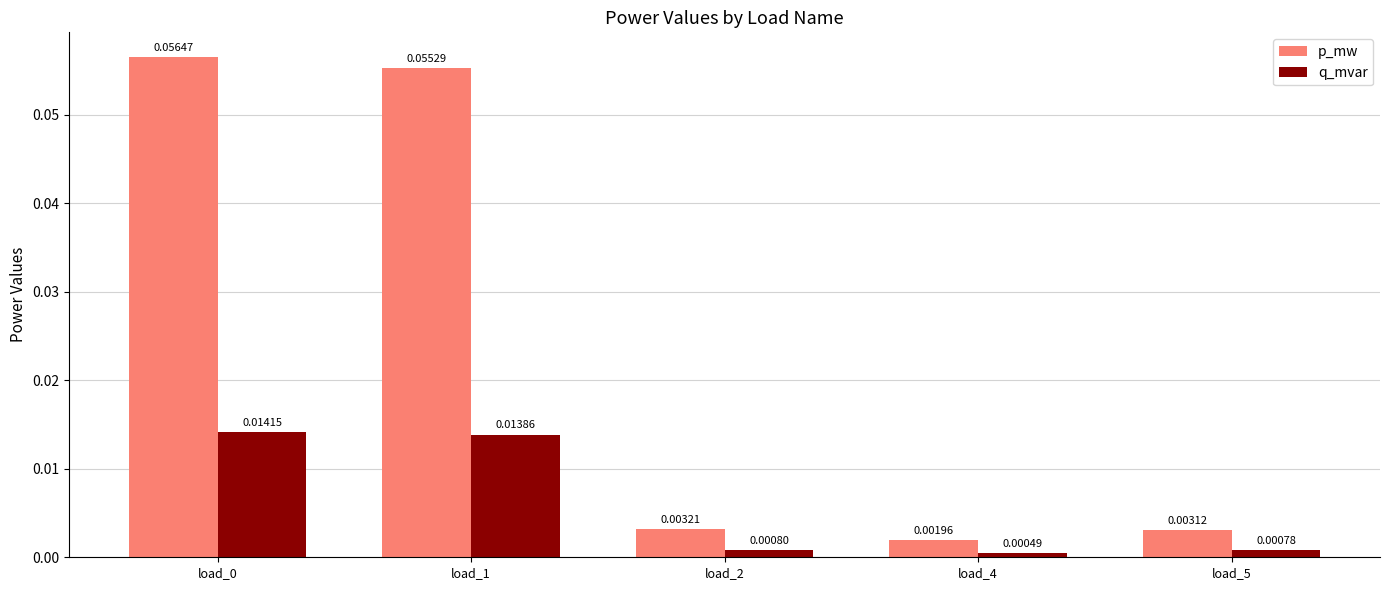

At how many categories does at least one series exceed 0?

5